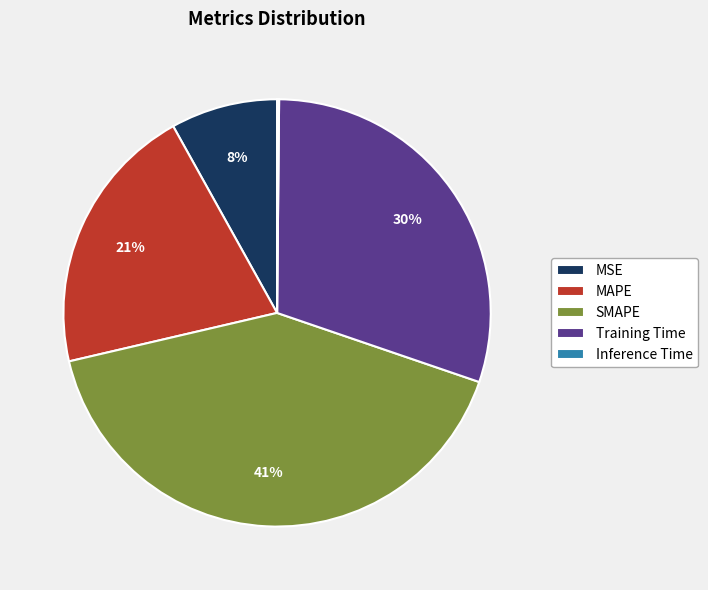

To the nearest percent, what is the combined percentage of MAPE and Training Time?

51%